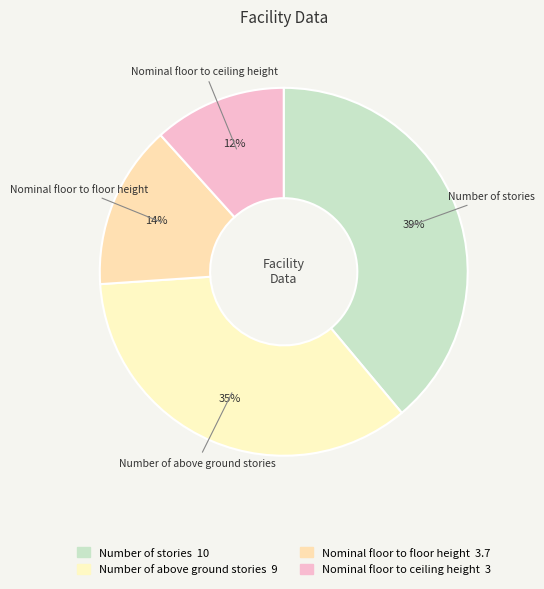

How many slices are in this pie chart?

4